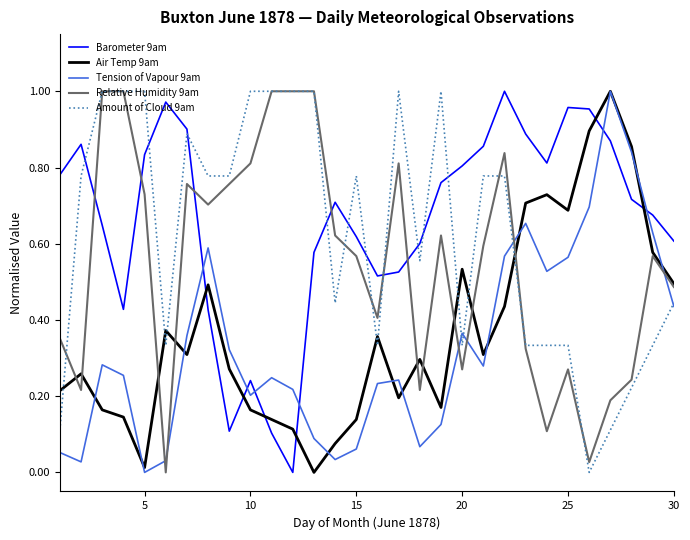

How many intersections are there between Relative Humidity 9am and Barometer 9am?

6